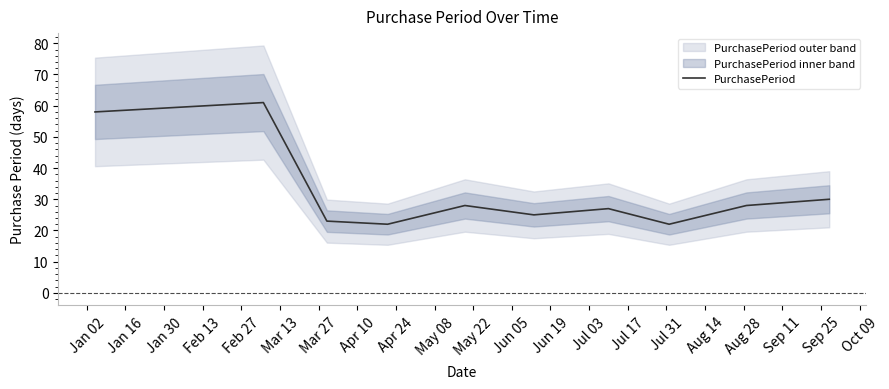

Reading left to right, list all the values displayed in this chart.

58	61	23	22	28	25	27	22	28	30